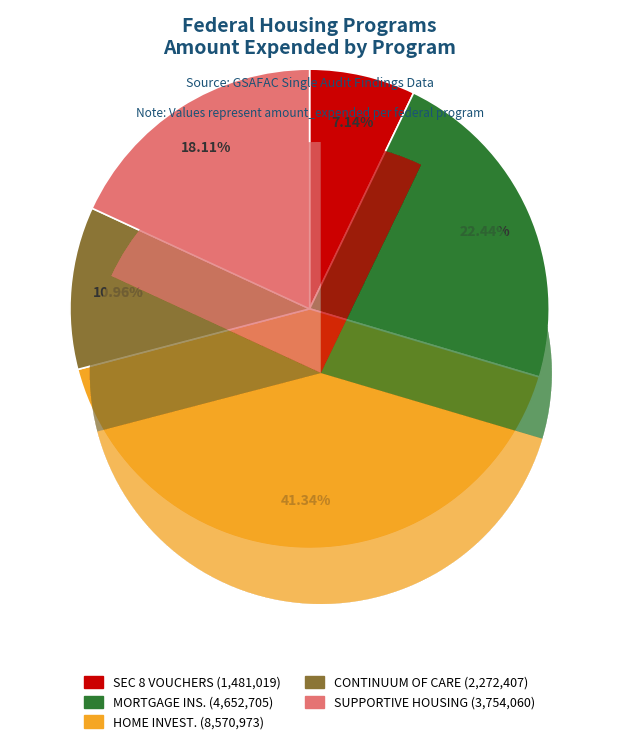

What percentage do CONTINUUM OF CARE PROGRAM and MORTGAGE INSURANCE (Menorah) together represent?

33.4%